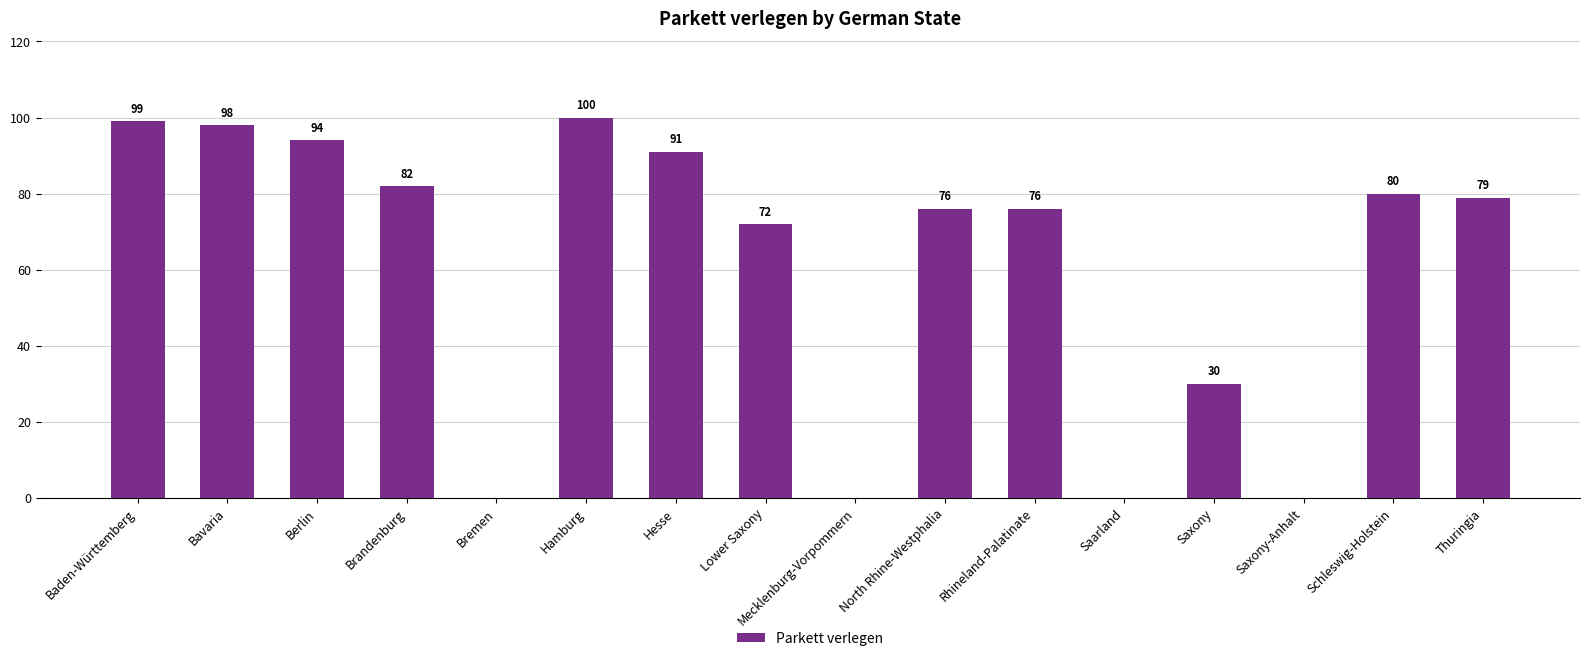

The chart shows a value of 98 at Lower Saxony. True or false?

False